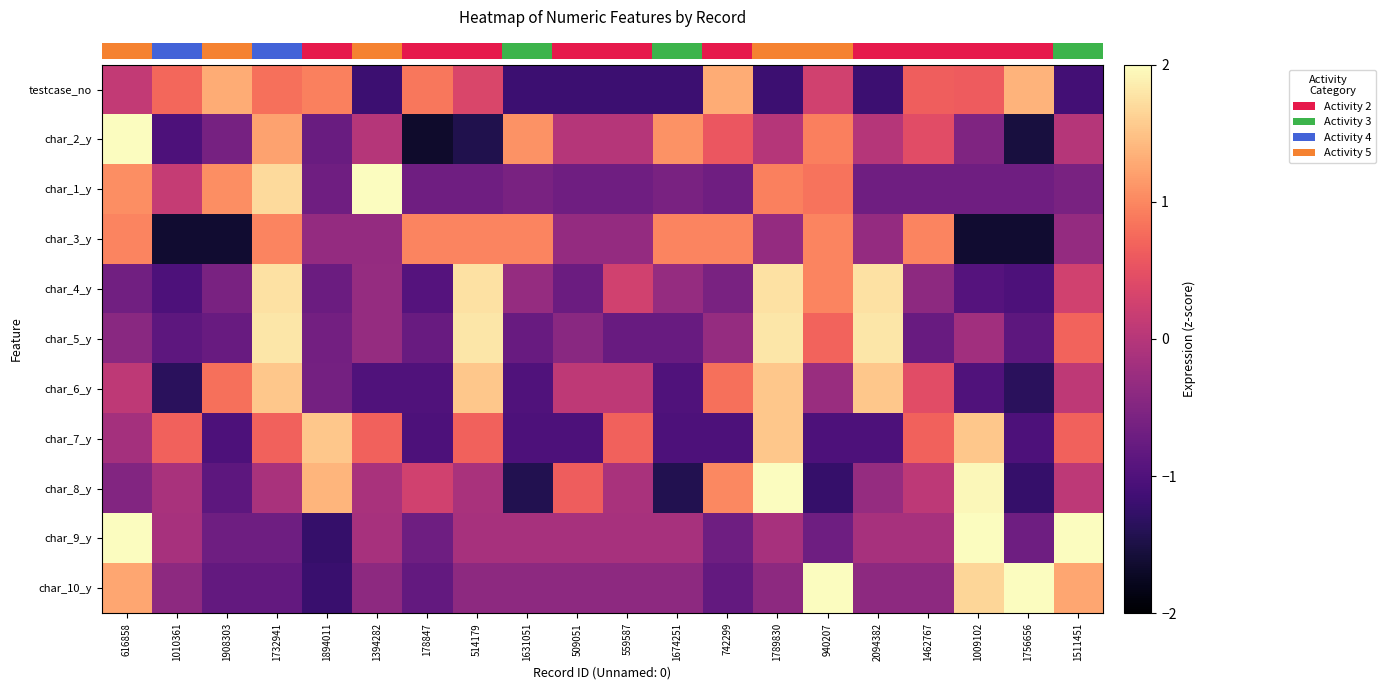

Which has a higher value, 616858 or 1631051?

616858